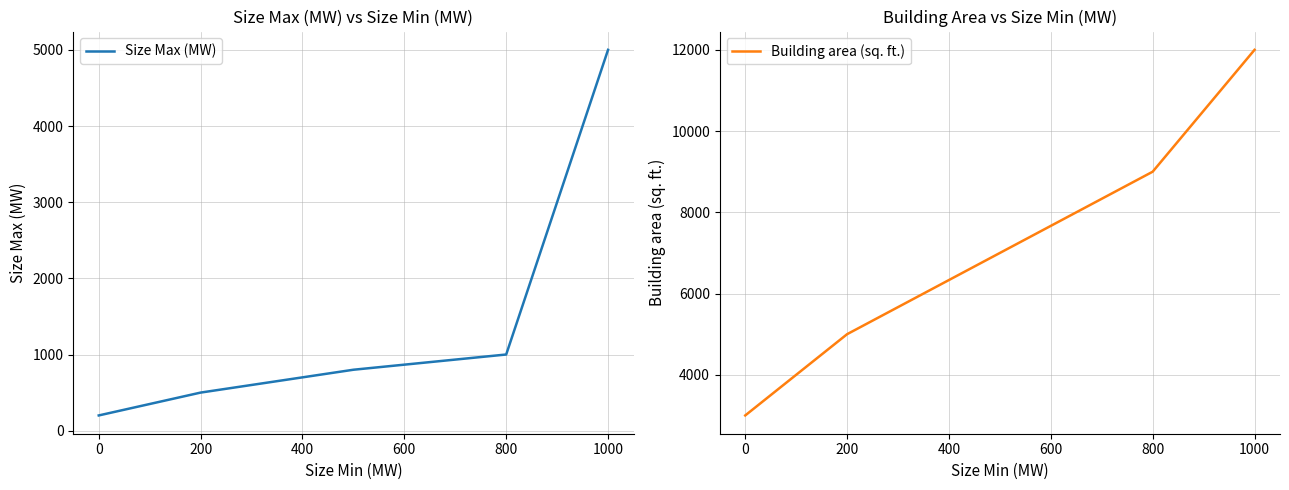

The Size Max (MW) series shows 691 at 200. True or false?

False